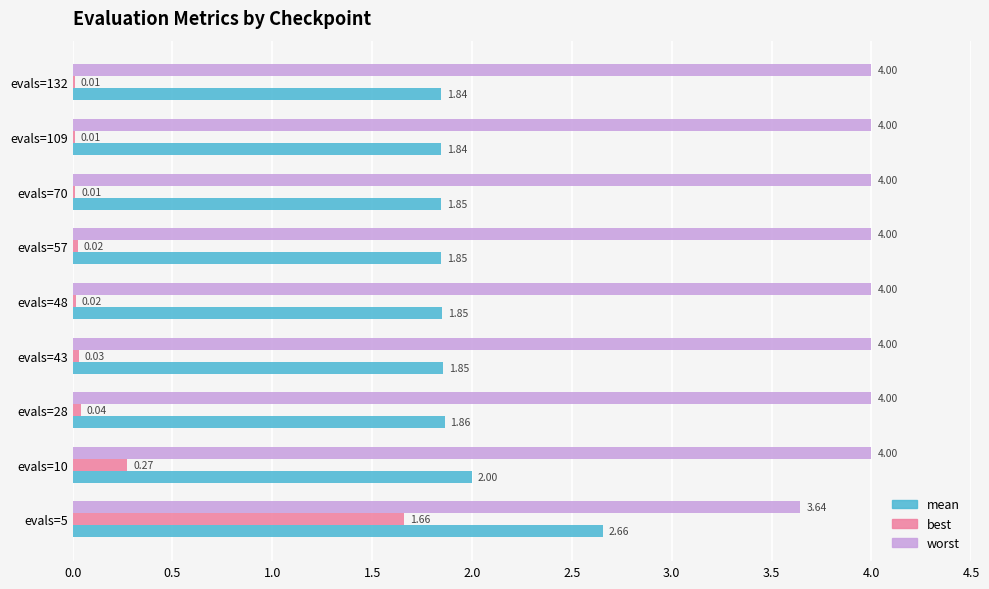

Is the value of best at evals=70 greater than the value of worst at evals=132?

No